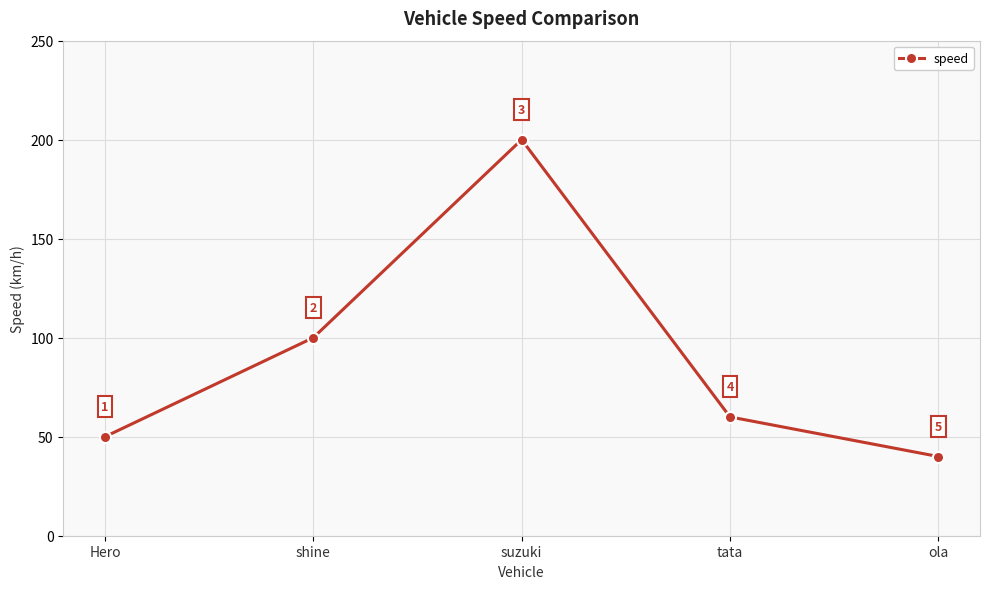

Where does the data first go above 60?

shine